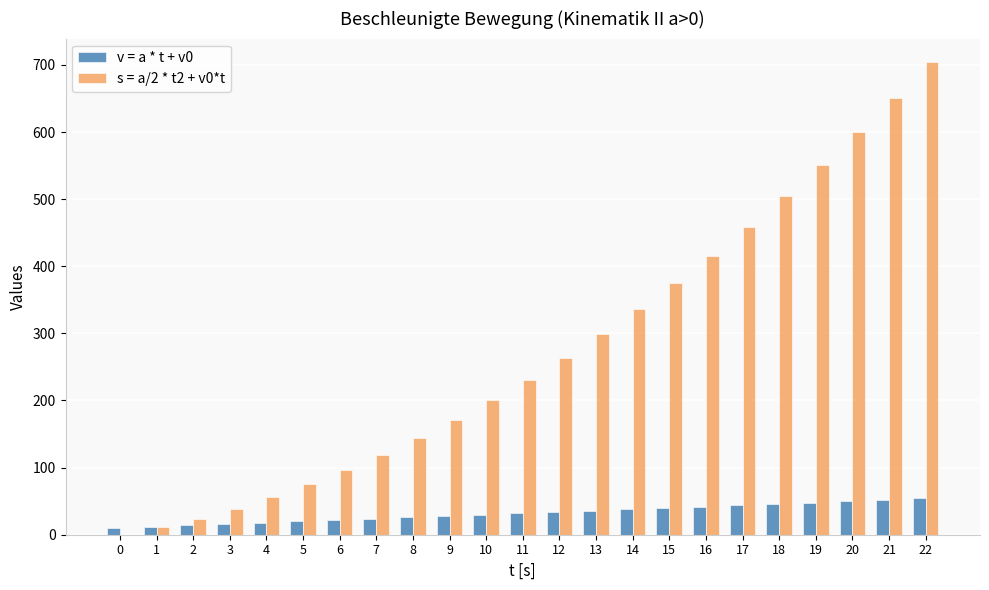

The value of v = a * t + v0 at 12 is 34. True or false?

True